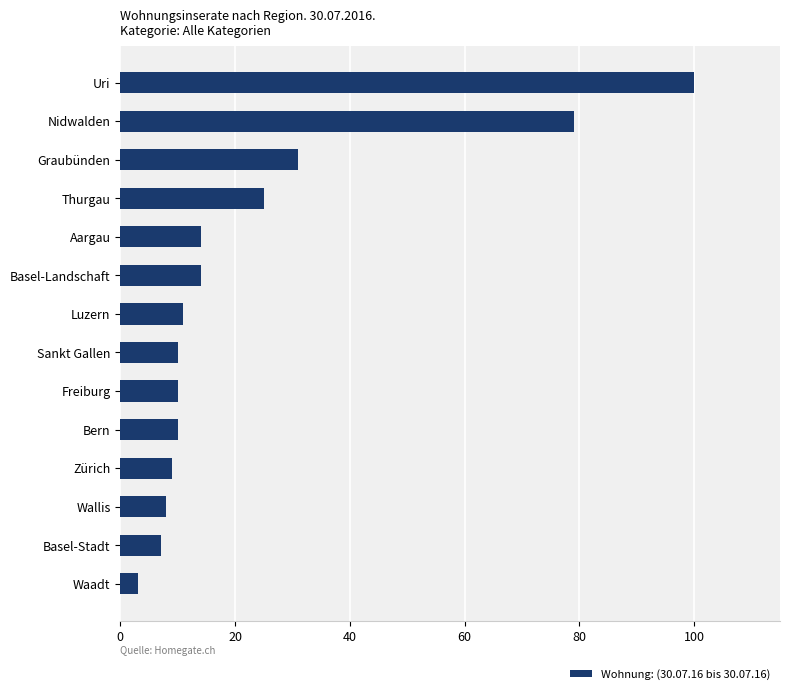

What is the difference between the maximum and minimum values?

97